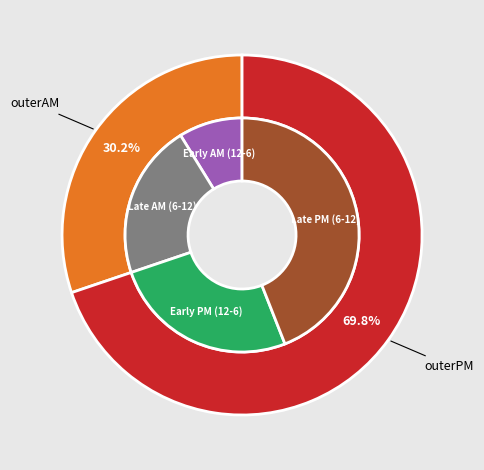

To the nearest percent, what is the difference between the largest and smallest slice percentages?

40%